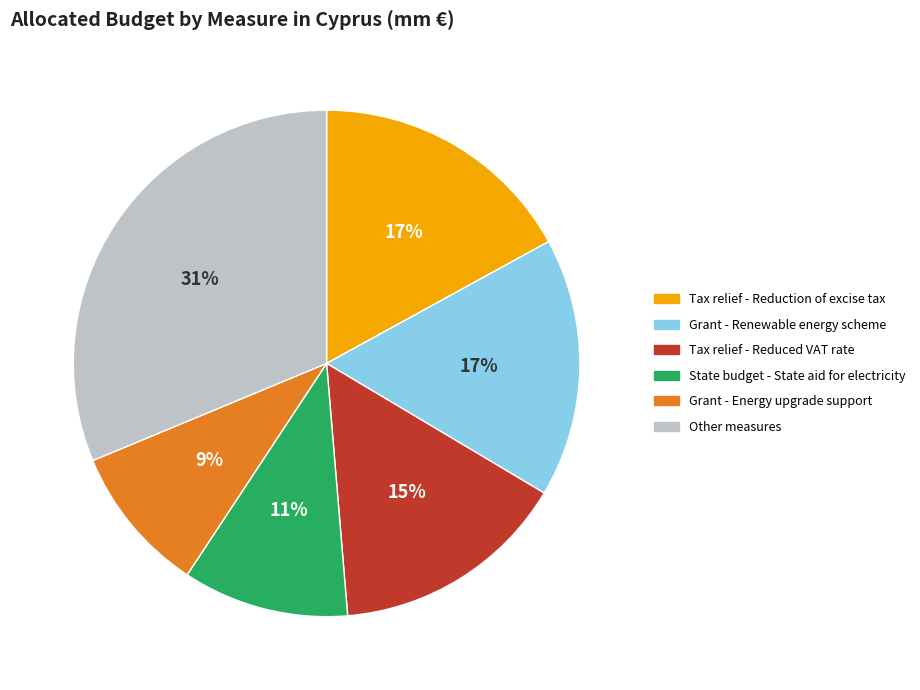

Is it true that State budget - State aid for electricity is 25% of the pie?

False